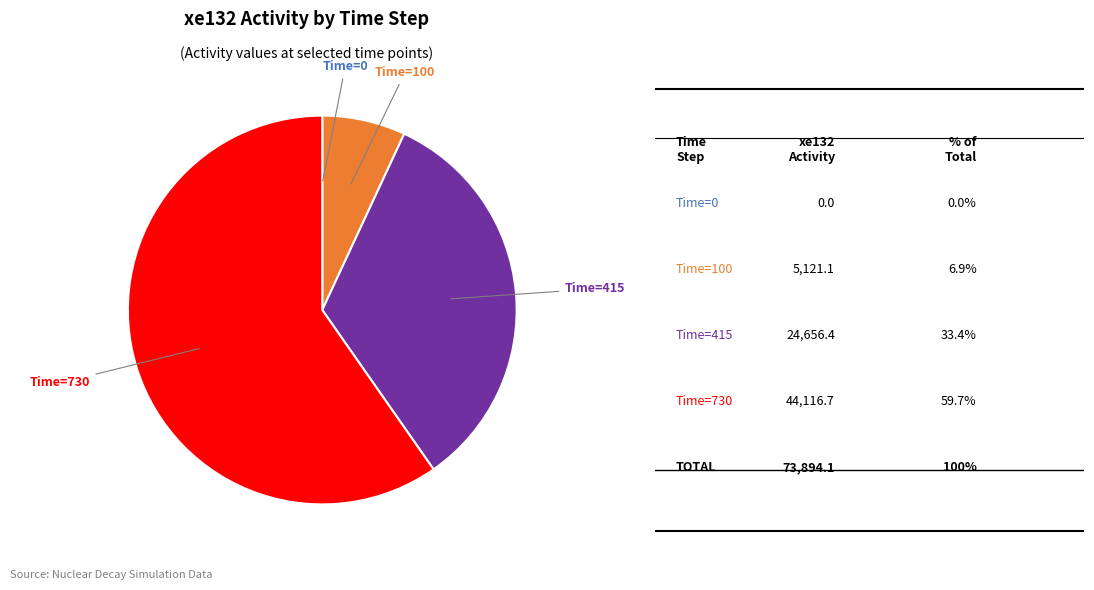

Is there any slice that represents more than half of the pie?

Yes